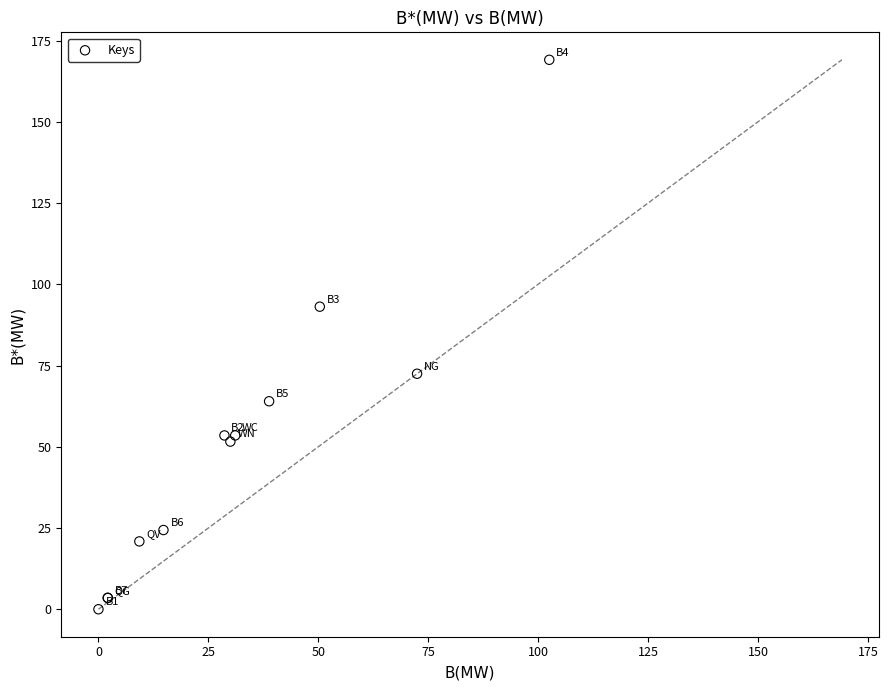

What Y value in the scatter plot is closest to 84?

93.1